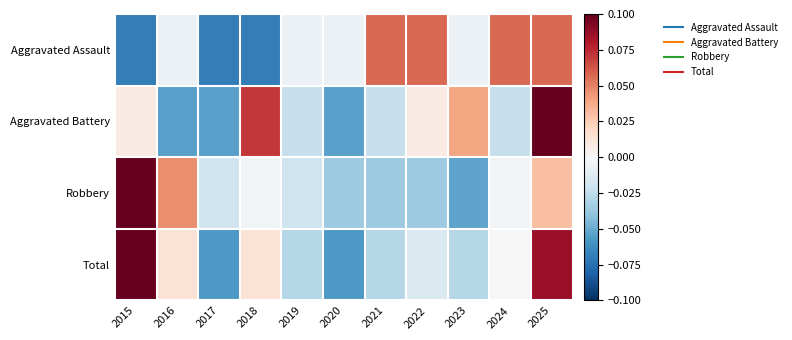

Reading right to left, transcribe all the data shown in this chart.

Aggravated Assault: 2025=0.1	2024=0.1	2023=-0.0	2022=0.1	2021=0.1	2020=-0.0	2019=-0.0	2018=-0.1	2017=-0.1	2016=-0.0	2015=-0.1
Aggravated Battery: 2025=0.1	2024=-0.0	2023=0.0	2022=0.0	2021=-0.0	2020=-0.1	2019=-0.0	2018=0.1	2017=-0.1	2016=-0.1	2015=0.0
Robbery: 2025=0.0	2024=-0.0	2023=-0.1	2022=-0.0	2021=-0.0	2020=-0.0	2019=-0.0	2018=-0.0	2017=-0.0	2016=0.0	2015=0.1
Total: 2025=0.1	2024=0.0	2023=-0.0	2022=-0.0	2021=-0.0	2020=-0.1	2019=-0.0	2018=0.0	2017=-0.1	2016=0.0	2015=0.1